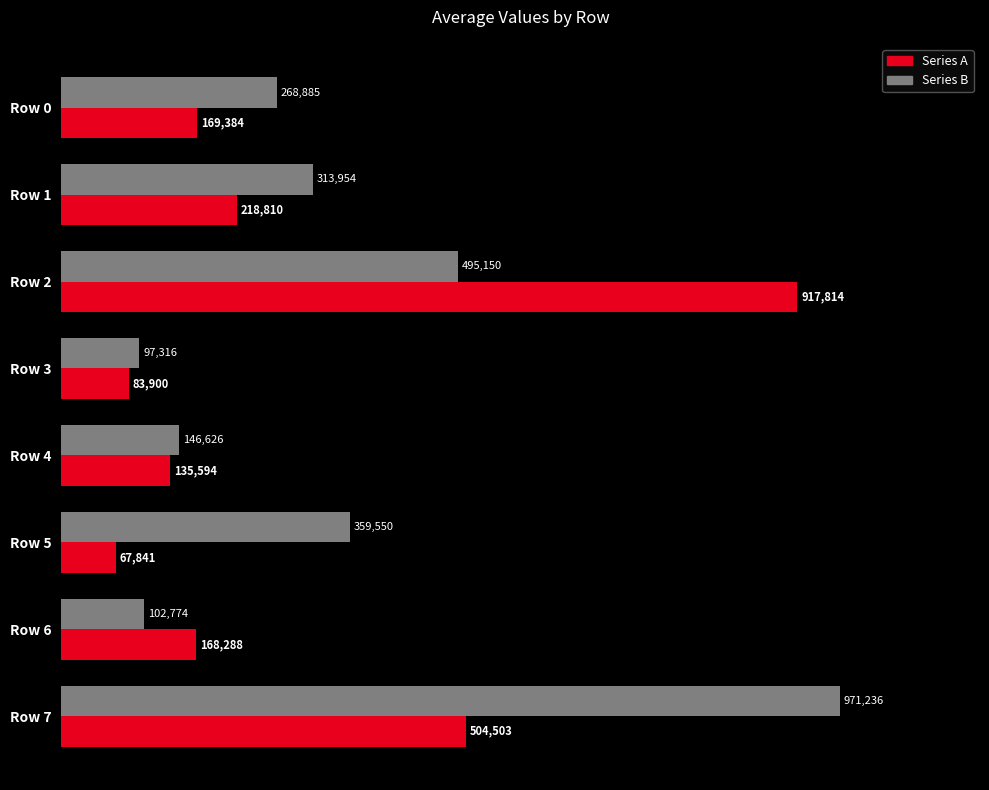

Reading right to left, transcribe all the data shown in this chart.

Series A: 504503	168288	67841	135594	83900	917814	218810	169384
Series B: 971236	102774	359550	146626	97316	495150	313954	268885